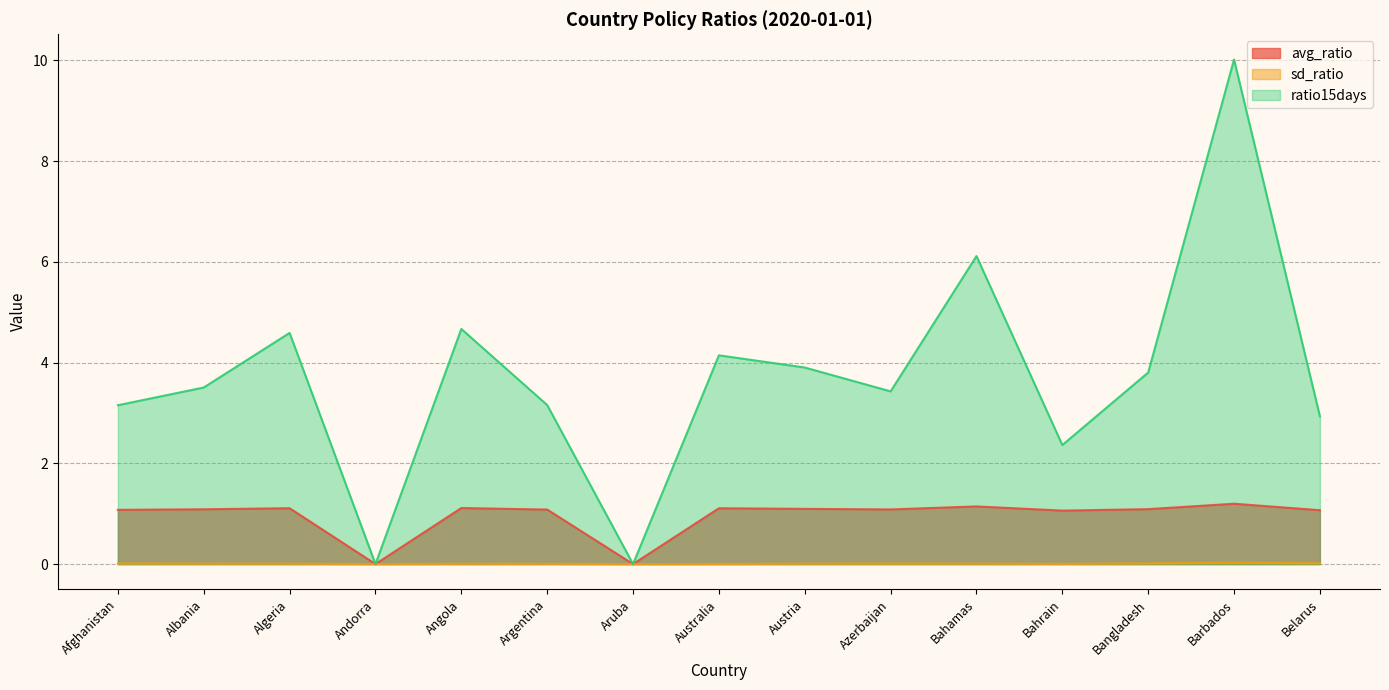

How many series are shown in this chart?

3